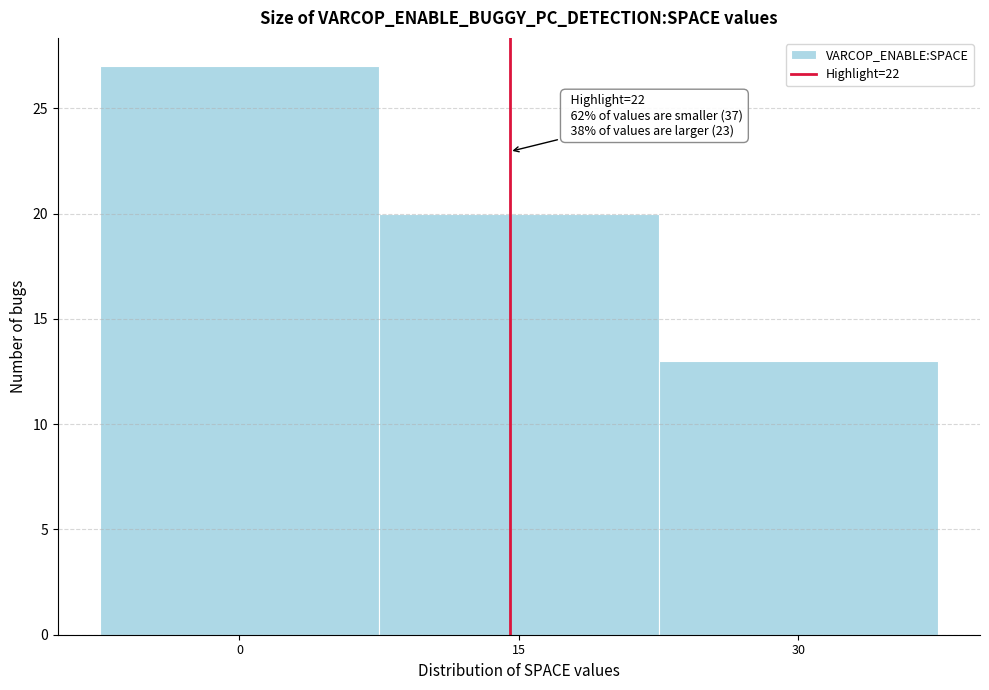

Reading left to right, list all the values displayed in this chart.

0=27	15=20	30=13